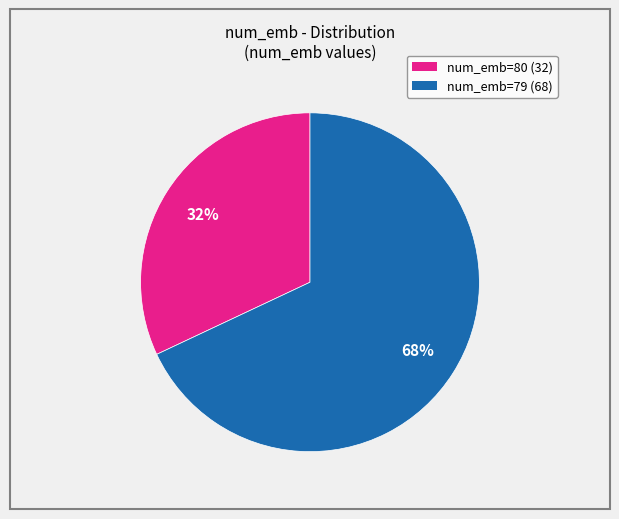

To the nearest percent, what percentage of the pie is num_emb=79?

68%